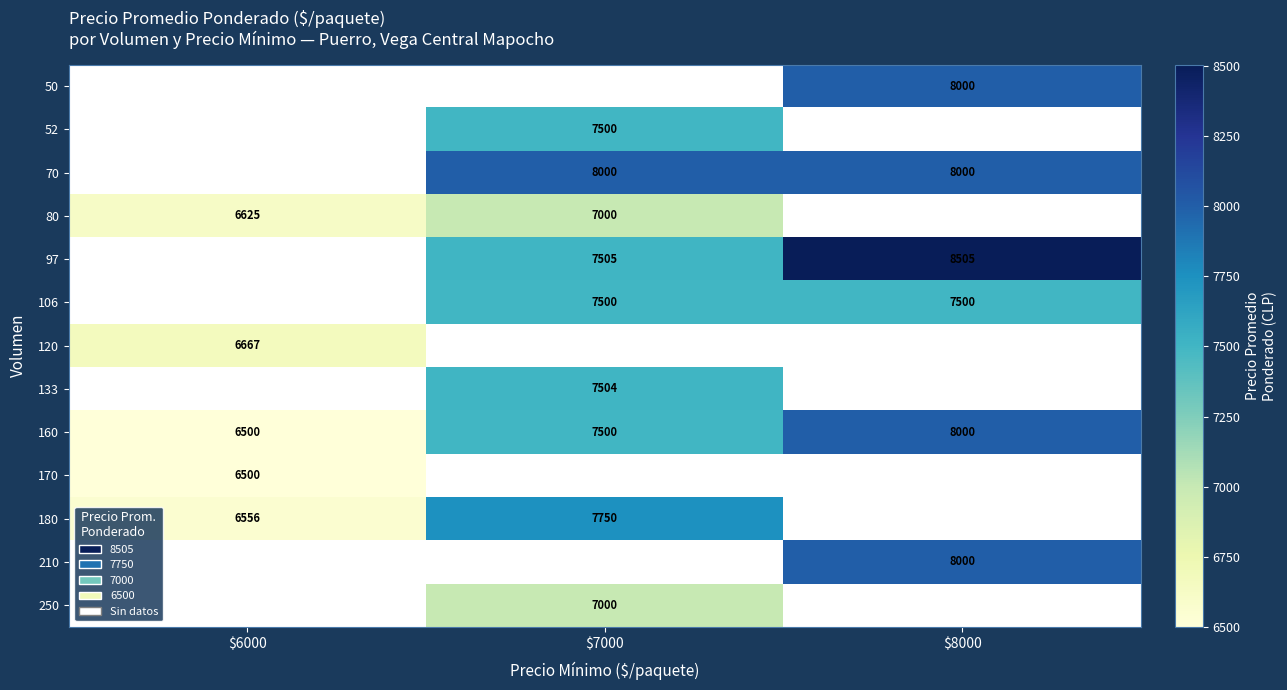

How many data points does each series have?

3